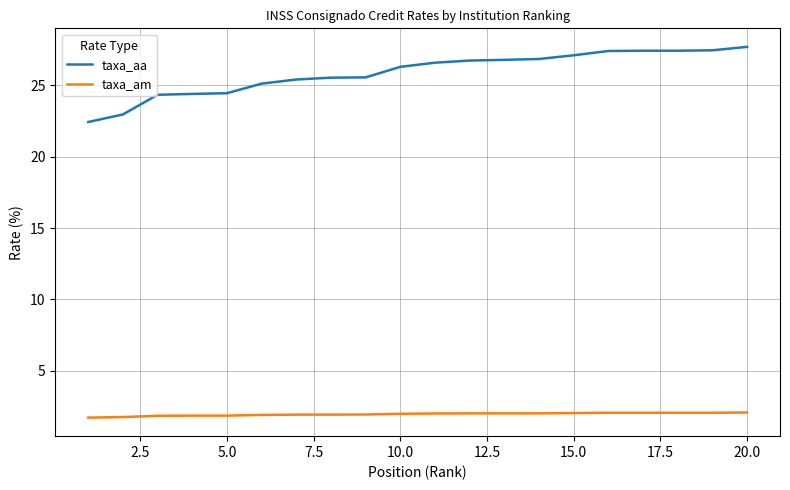

List the series in order of their overall mean, highest first.

taxa_aa, taxa_am